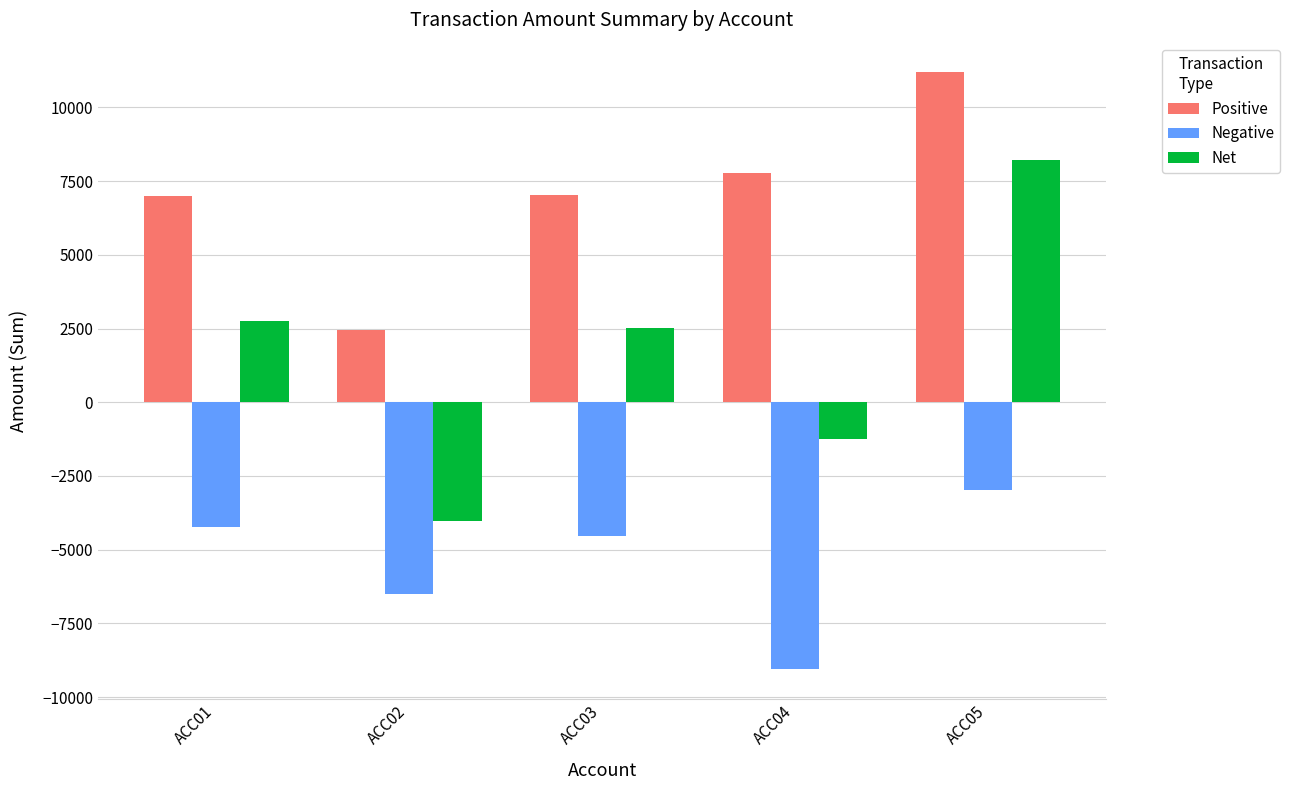

At which category is the sum across all series the highest?

ACC05